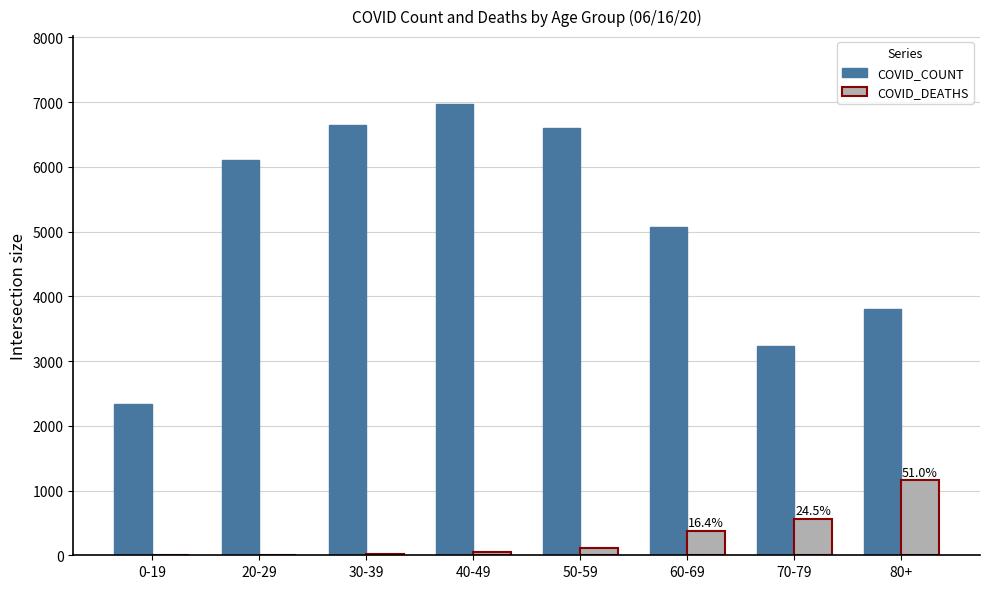

Which label corresponds to the largest value in the chart?

40-49